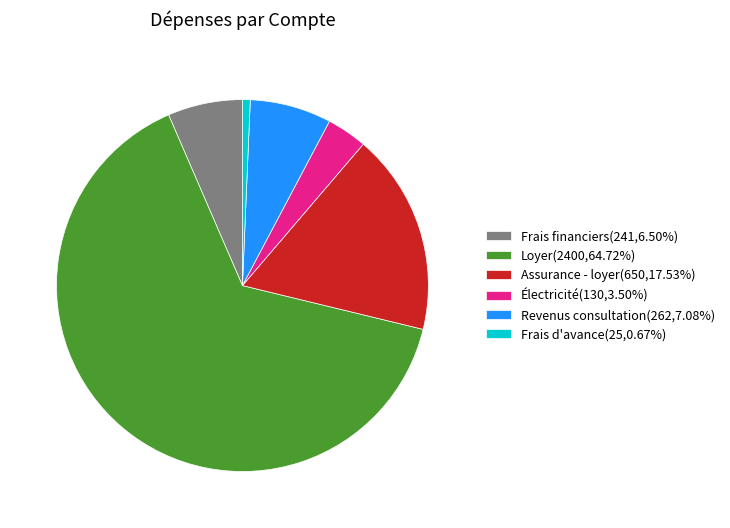

Is there any slice that represents more than half of the pie?

Yes